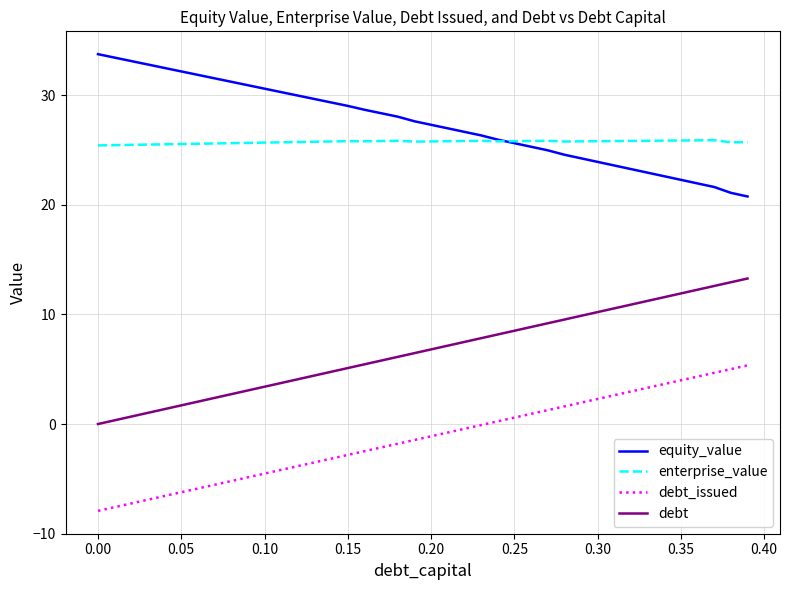

What is the sum of all debt_issued values?

-51.4